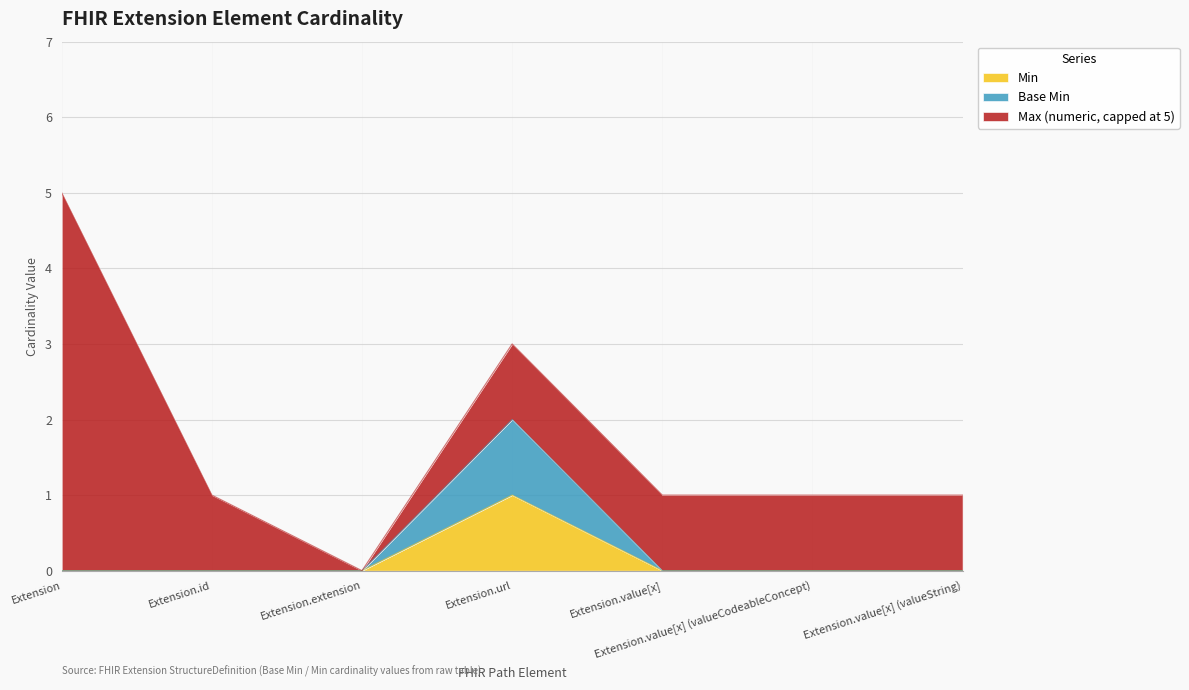

Which has a higher value, Extension.value[x] (valueCodeableConcept) or Extension?

Extension.value[x] (valueCodeableConcept)